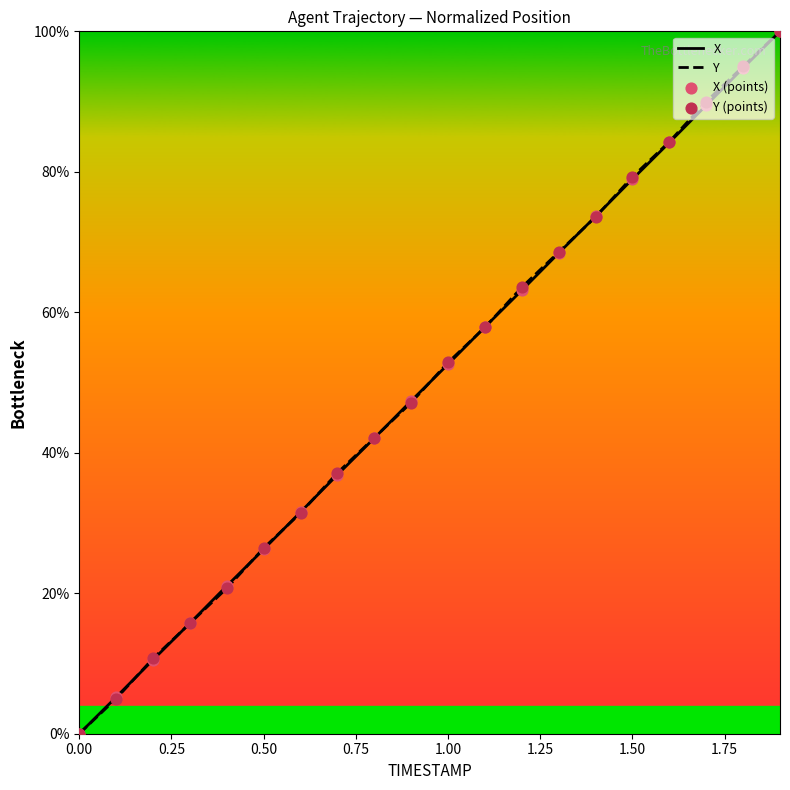

What is the maximum value shown in the chart?

100.0